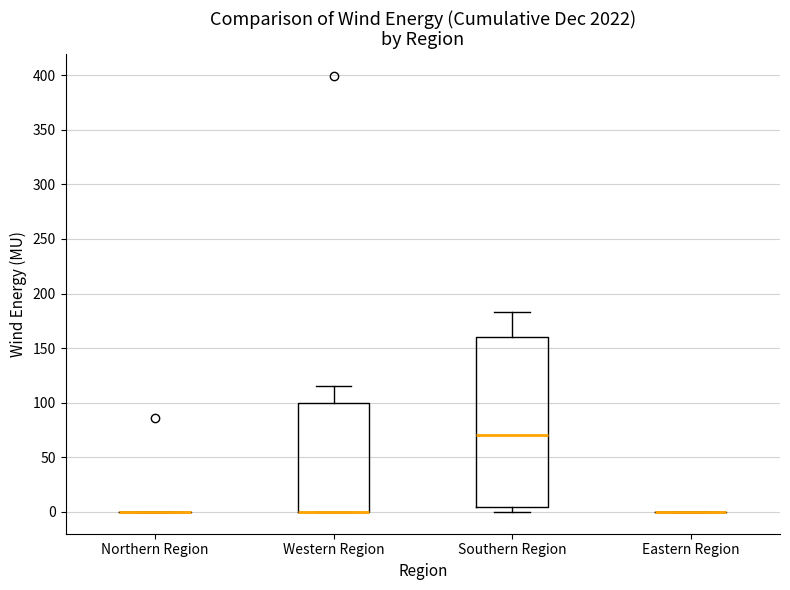

Reading left to right, read every box against the y-axis: the position of its median line, the range the box covers, and the ends of its whiskers. The values are not printed on the chart, so give them approximately, as read against the axis.

Northern Region: box collapsed to a line at 0, whiskers 0 to 0
Western Region: median 0 (drawn on the box's lower edge), box 0 to 100, whiskers 0 to 115
Southern Region: median 70, box 5 to 160, whiskers 0 to 185
Eastern Region: box collapsed to a line at 0, whiskers 0 to 0